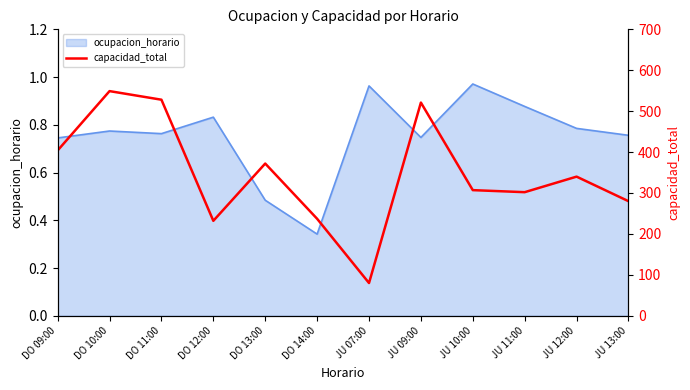

List the labels in order of value, smallest first.

JU 07:00, DO 12:00, DO 14:00, JU 13:00, JU 11:00, JU 10:00, JU 12:00, DO 13:00, DO 09:00, JU 09:00, DO 11:00, DO 10:00